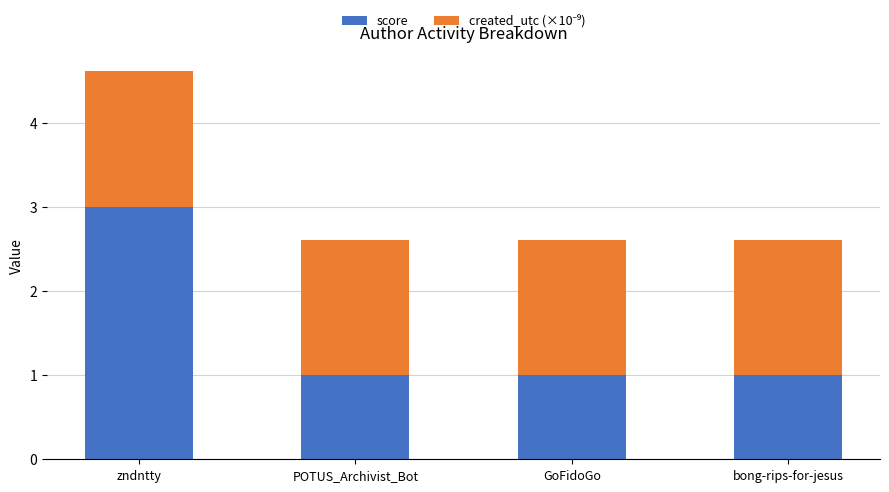

What is the minimum value for score?

1.0